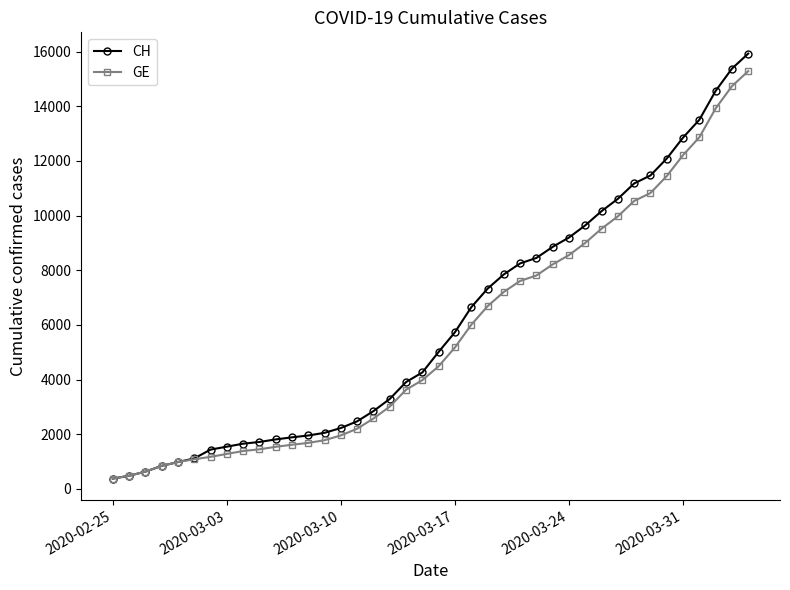

How many values in the CH series are below 5012?

20